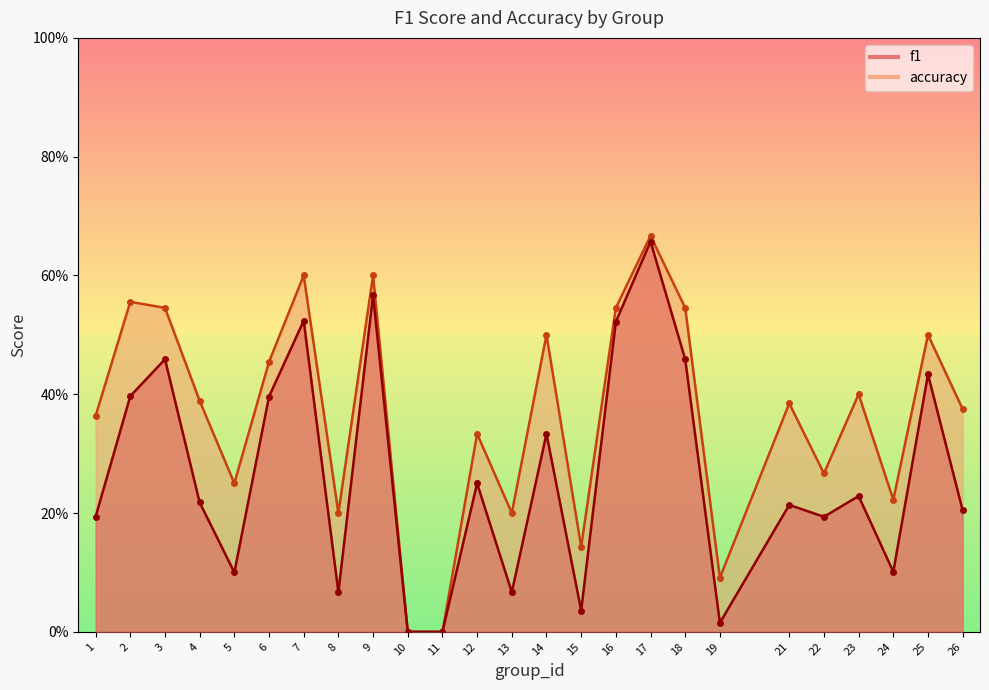

What is the difference between the accuracy values at 17 and 19?

0.6